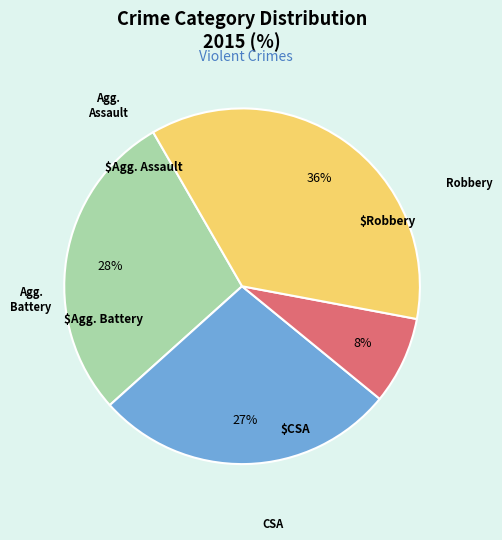

How many slices are in this pie chart?

4